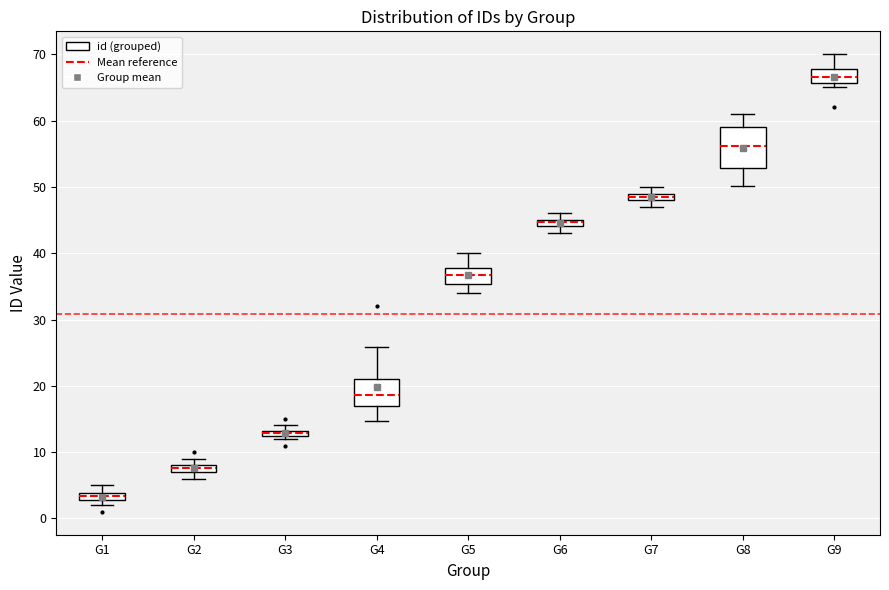

Which box has the highest median line?

G9